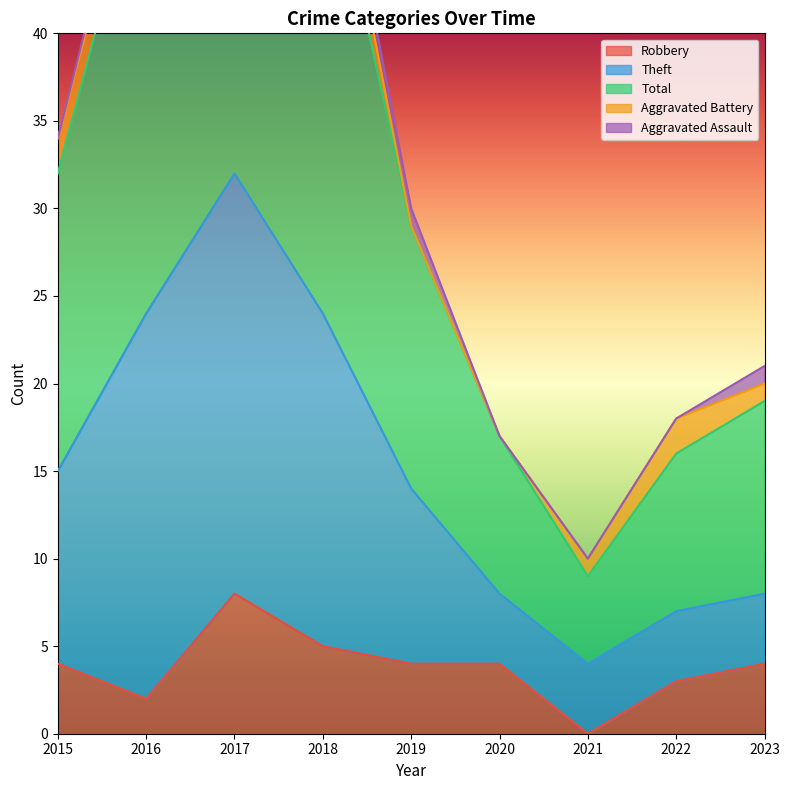

What is the highest value of the Robbery series?

8